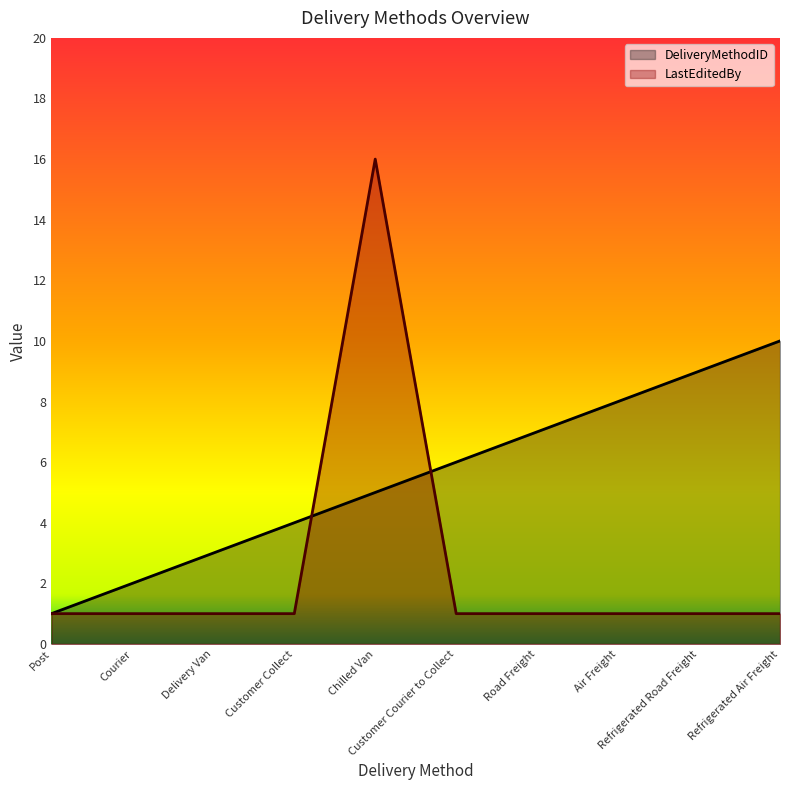

Reading left to right, extract all data points from this chart.

DeliveryMethodID: 1	2	3	4	5	6	7	8	9	10
LastEditedBy: 1	1	1	1	16	1	1	1	1	1